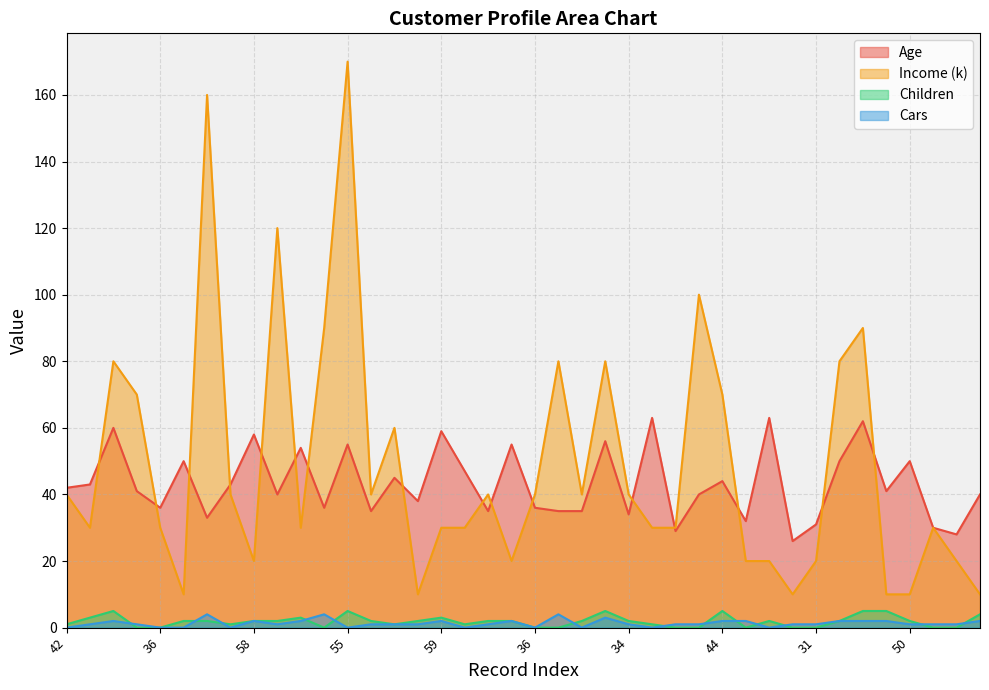

At which label does Income (k) first exceed 40?

60